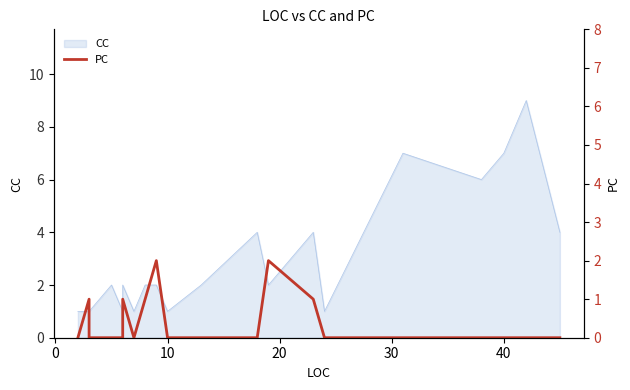

Does the chart display data point markers on the line(s)?

No